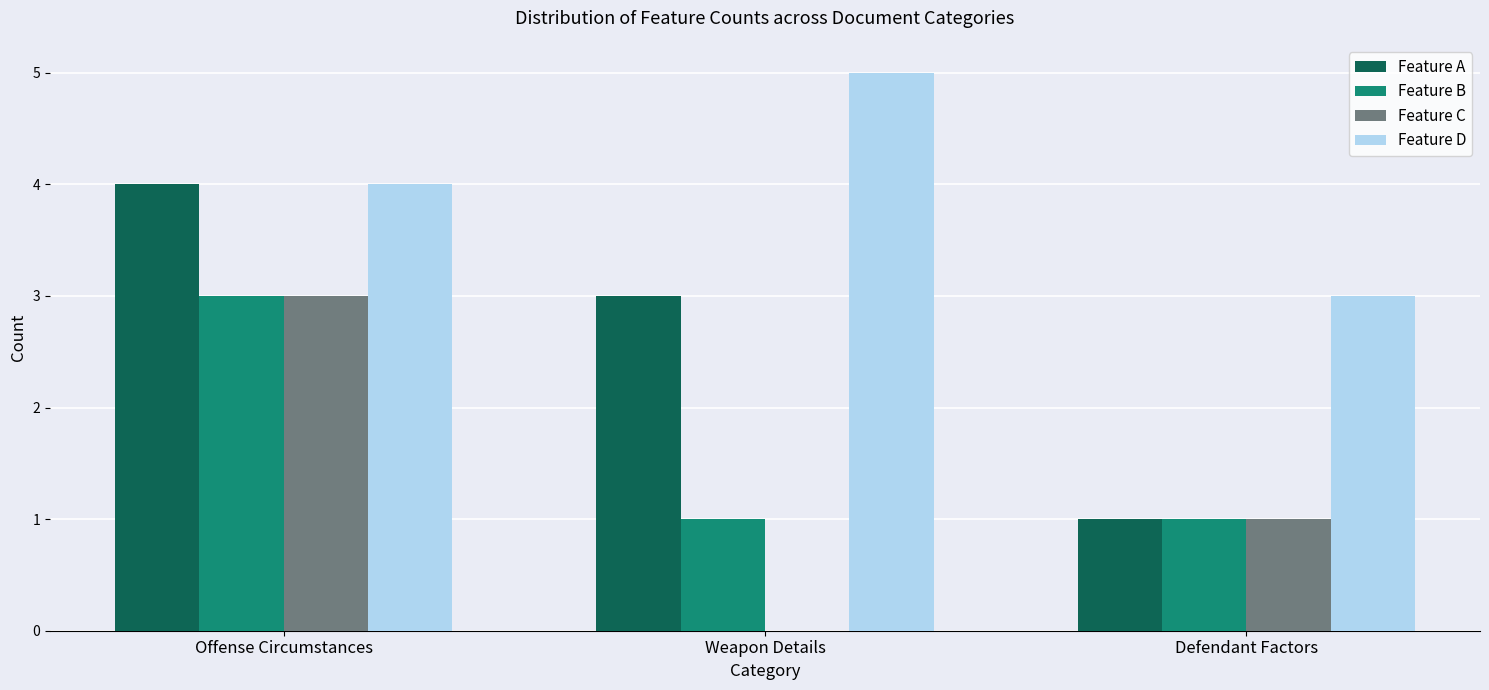

True or false: Feature A has a value of 2 at Weapon Details.

False